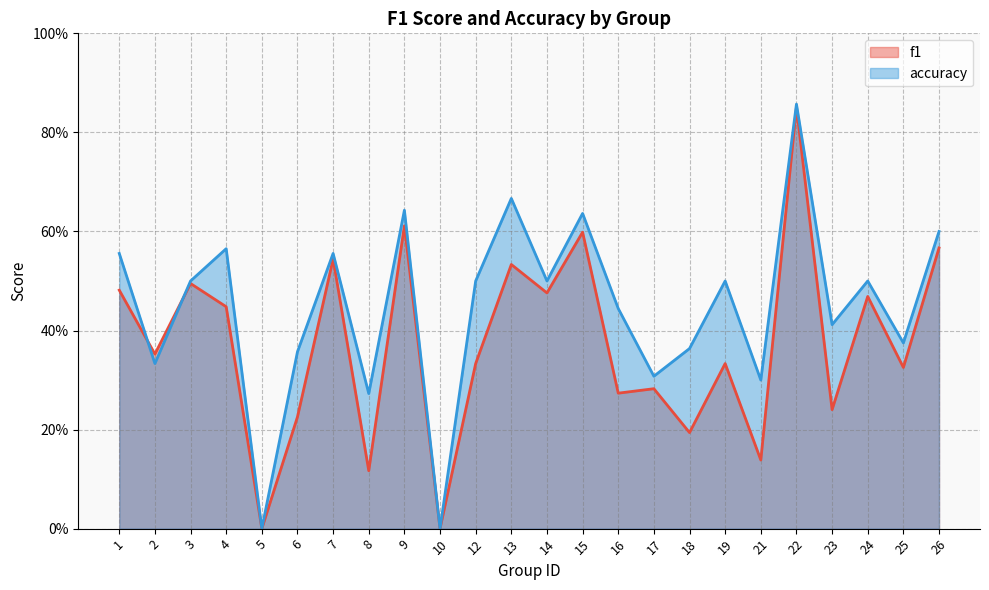

What is the total value across all series at 21?

0.4